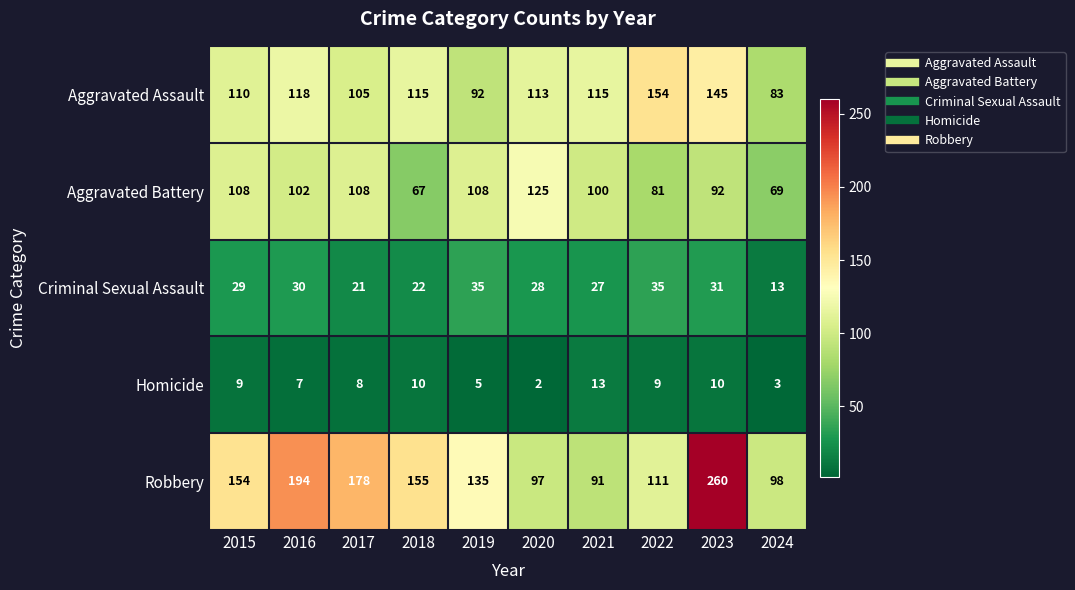

What is the sum of all Robbery values?

1473